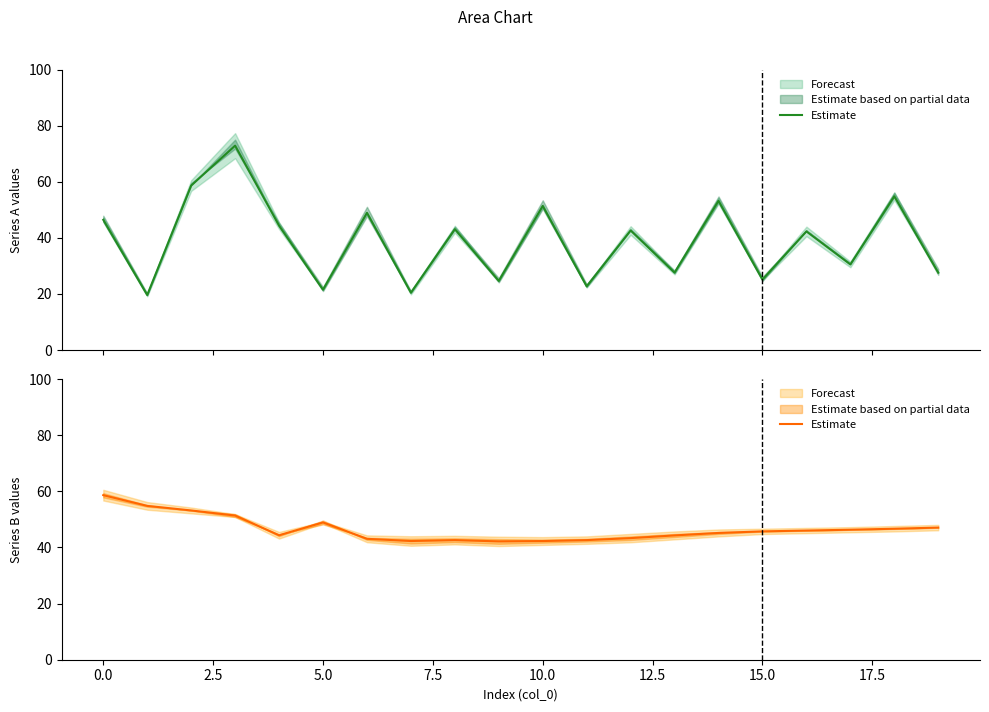

True or false: the data shows 43.3 at 12.

True